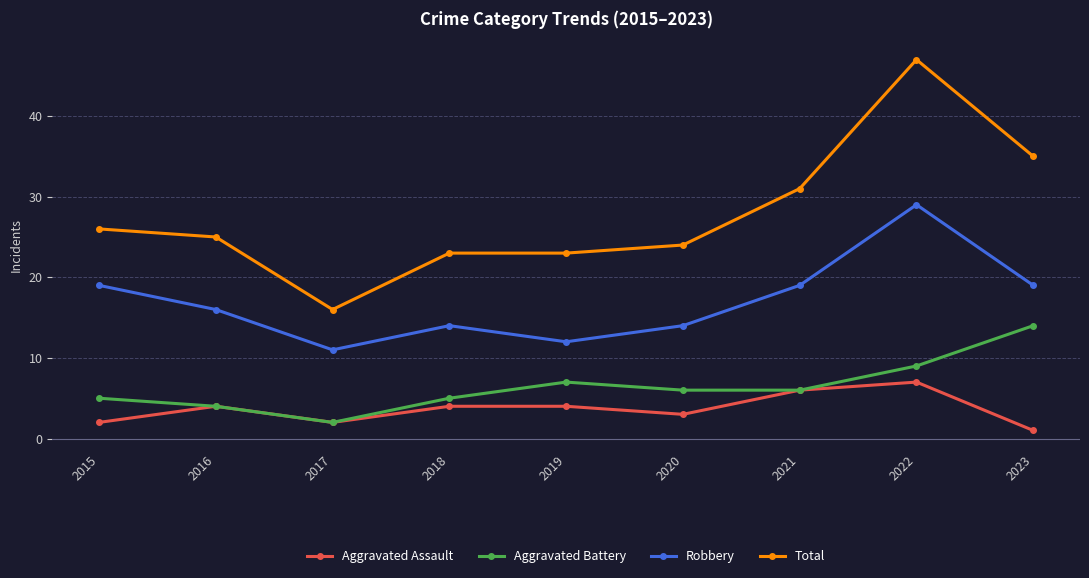

At which label does Total reach its minimum?

2017